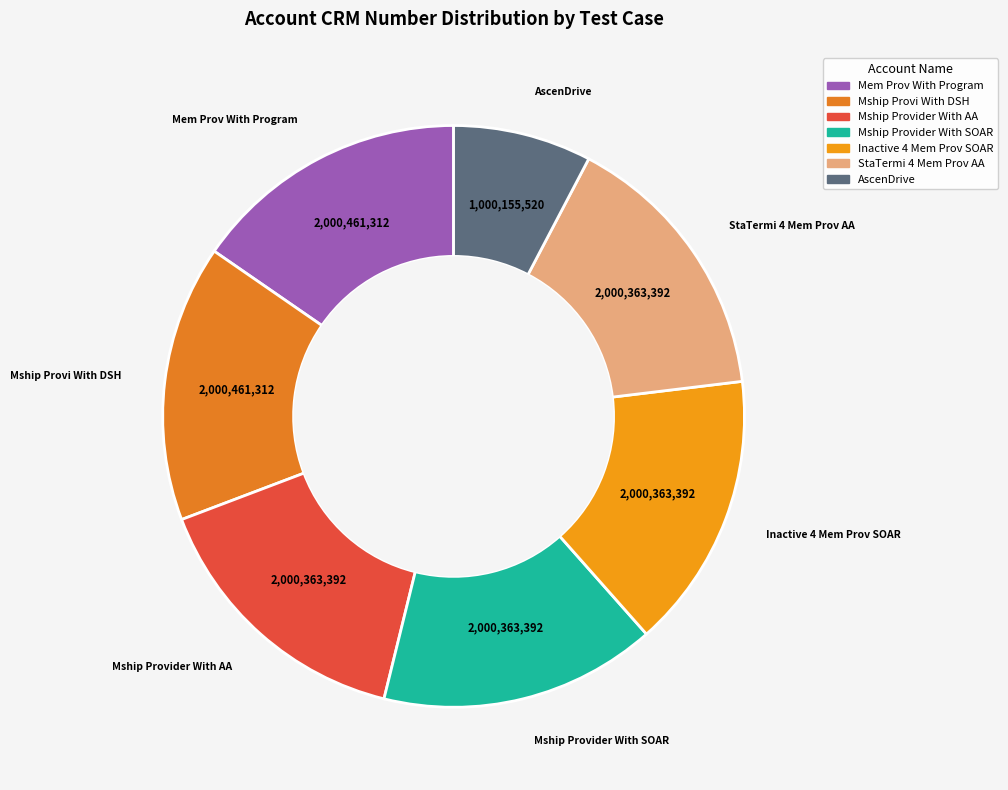

True or false: Inactive 4 Mem Prov SOAR accounts for 15% of the total.

True